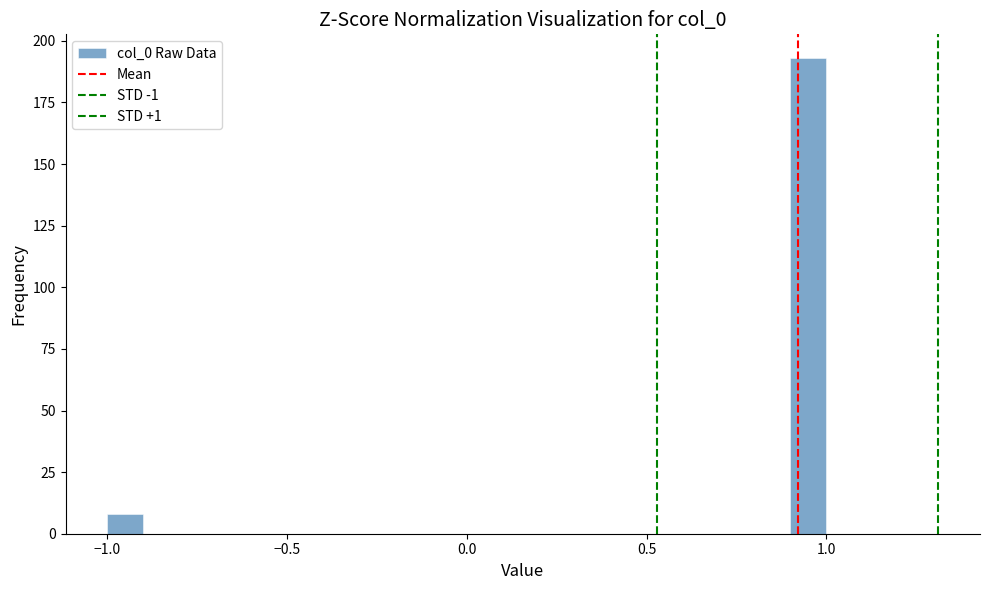

Read against the x-axis, roughly where is the centre of the tallest bar?

0.95